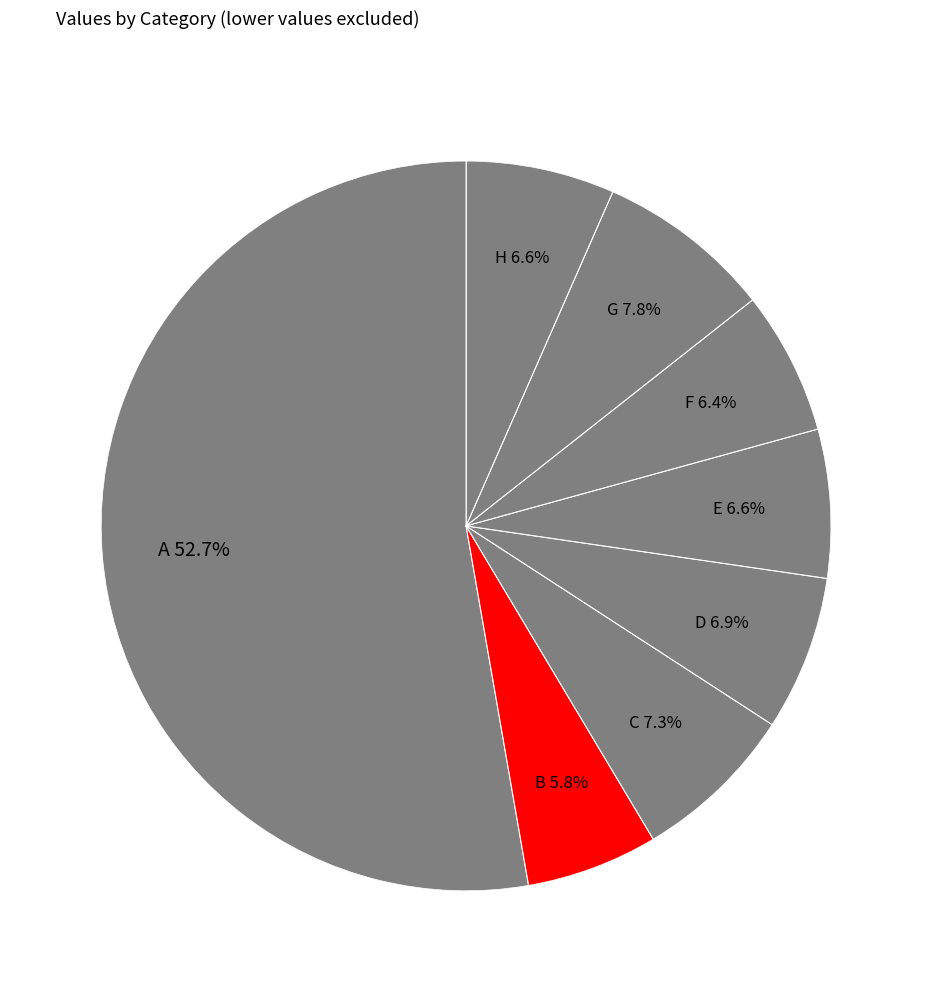

Count the number of slices in the pie.

8